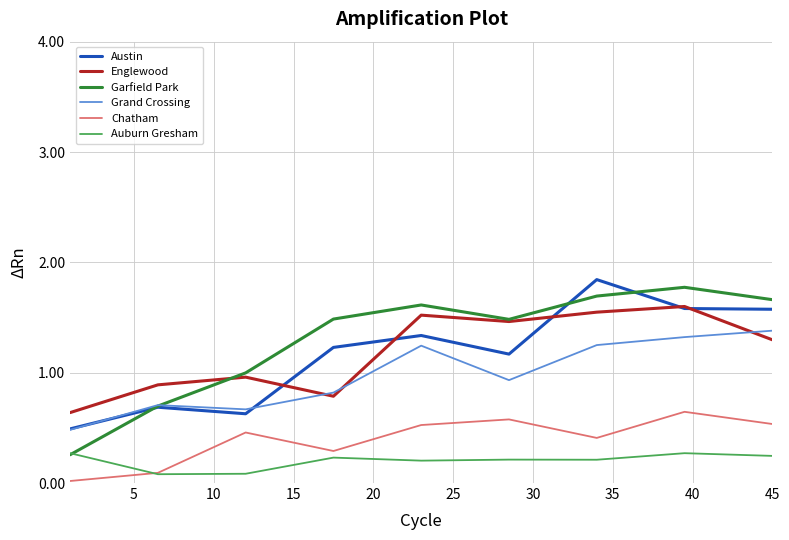

Which series has the largest range (max minus min)?

Garfield Park